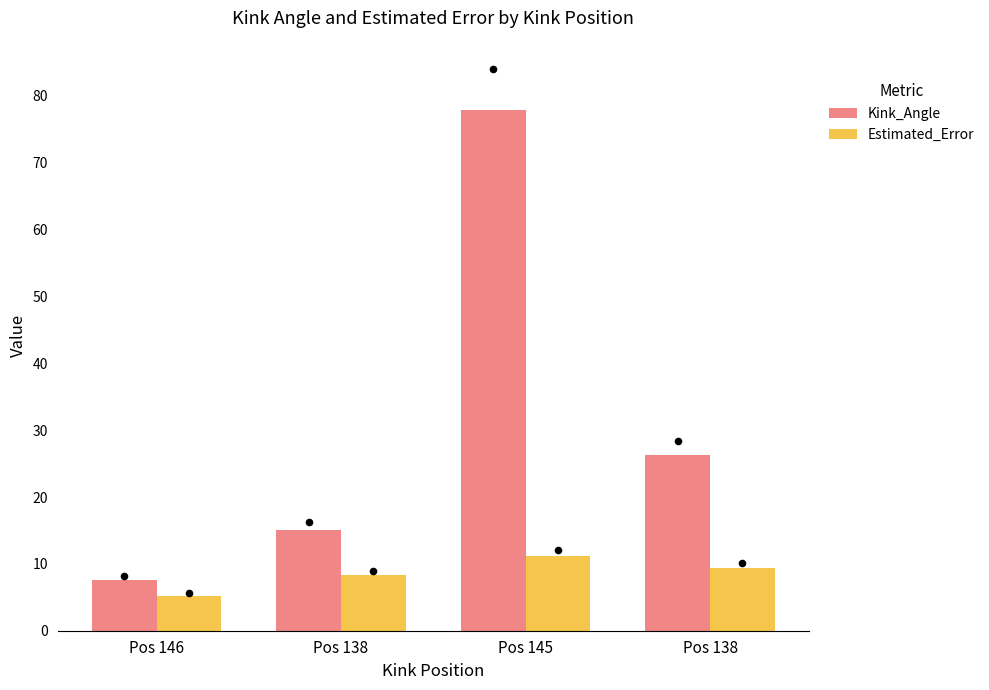

Which series contains the highest Y value?

Kink_Angle